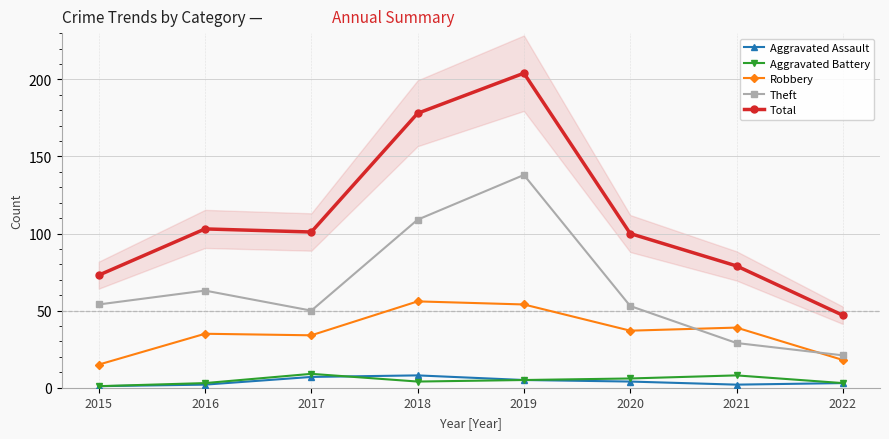

Where does the Robbery series first go above 37?

2018